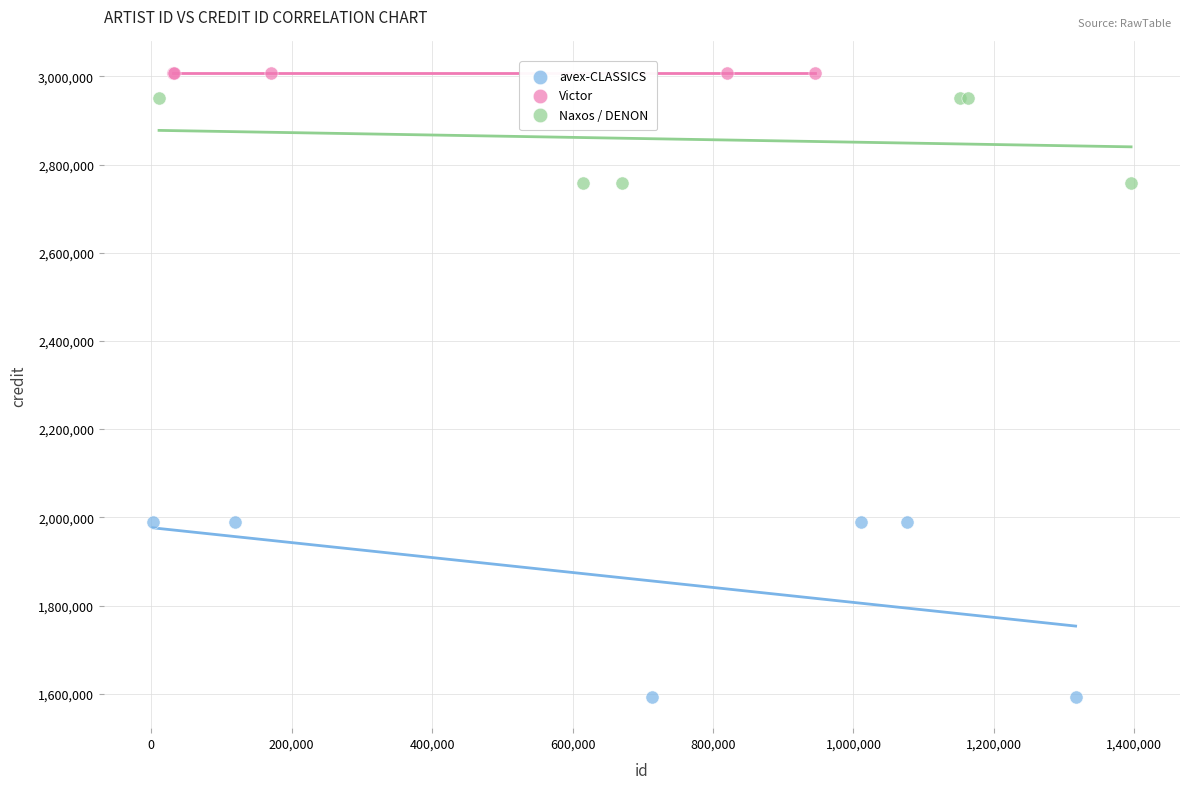

Which series contains the lowest Y value?

avex-CLASSICS